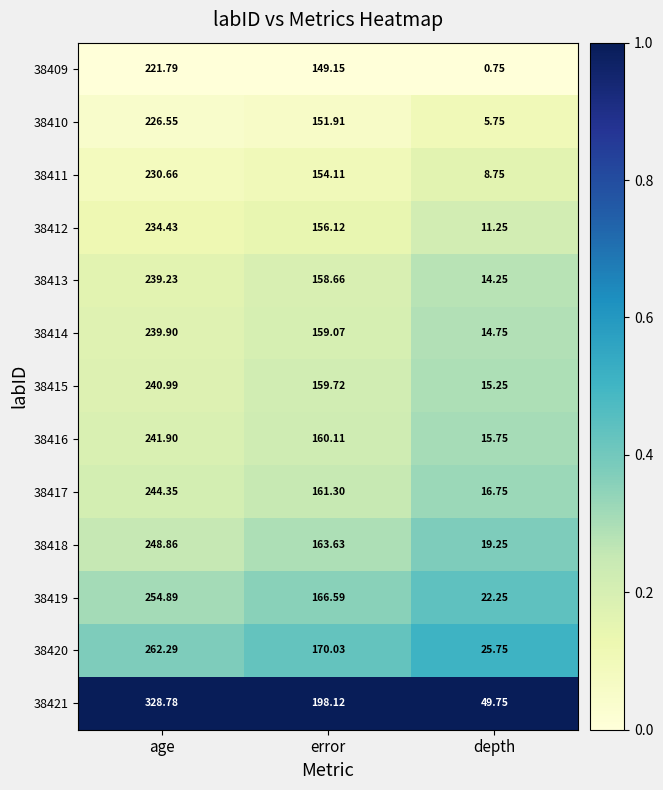

At which category is the sum across all series the highest?

age